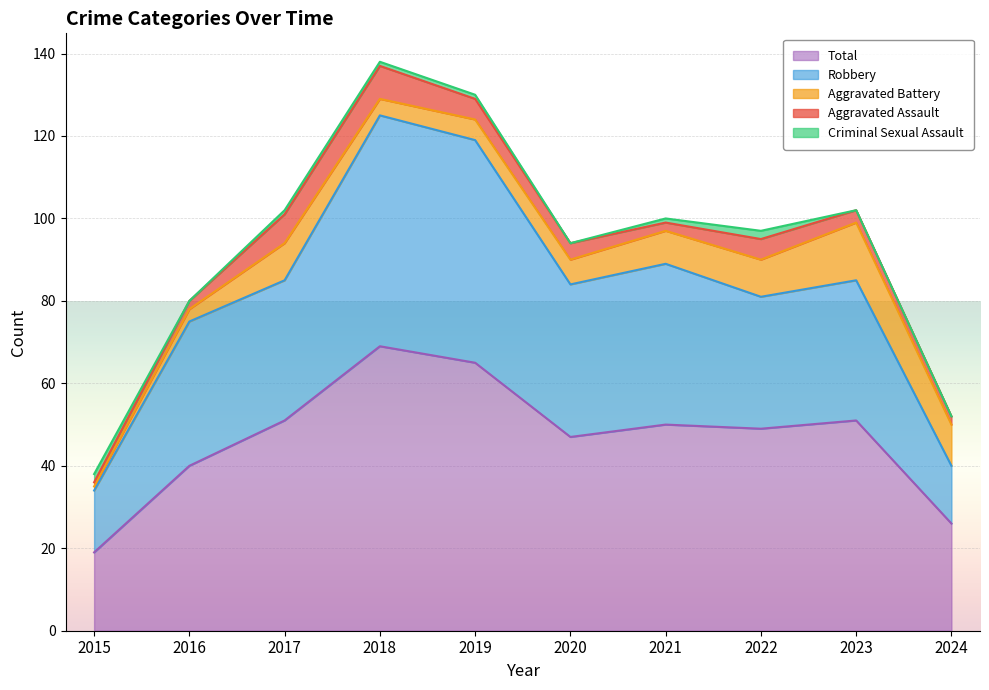

Reading left to right, what are all the values shown in this chart?

Aggravated Assault: 2015=1	2016=2	2017=7	2018=8	2019=5	2020=4	2021=2	2022=5	2023=3	2024=2
Aggravated Battery: 2015=1	2016=3	2017=9	2018=4	2019=5	2020=6	2021=8	2022=9	2023=14	2024=10
Criminal Sexual Assault: 2015=2	2016=0	2017=1	2018=1	2019=1	2020=0	2021=1	2022=2	2023=0	2024=0
Robbery: 2015=15	2016=35	2017=34	2018=56	2019=54	2020=37	2021=39	2022=32	2023=34	2024=14
Total: 2015=19	2016=40	2017=51	2018=69	2019=65	2020=47	2021=50	2022=49	2023=51	2024=26